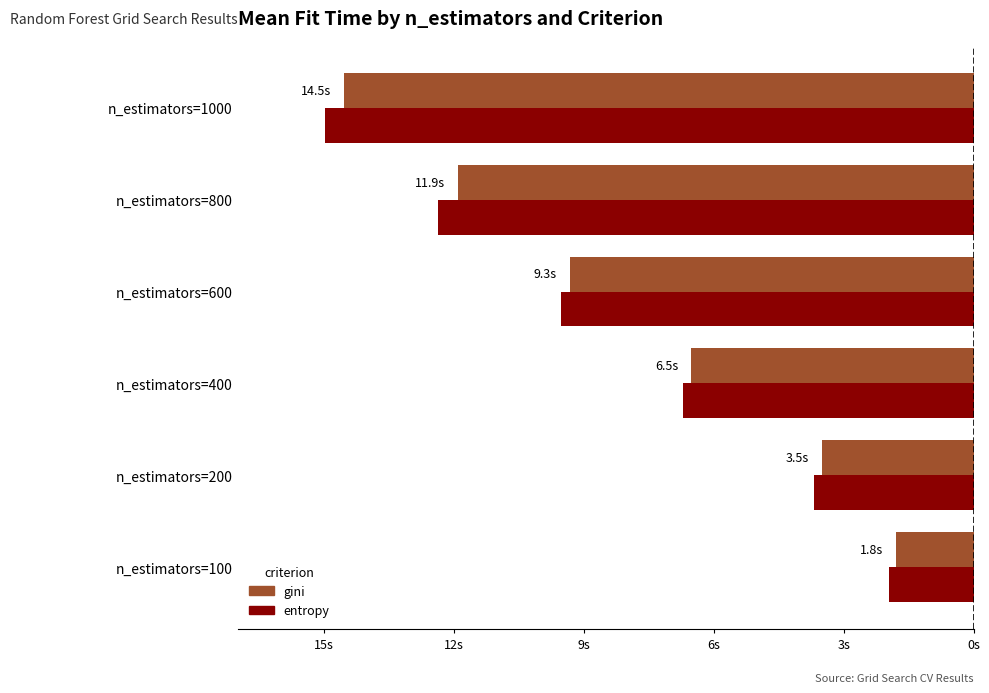

What are all the series names shown in the legend?

gini, entropy